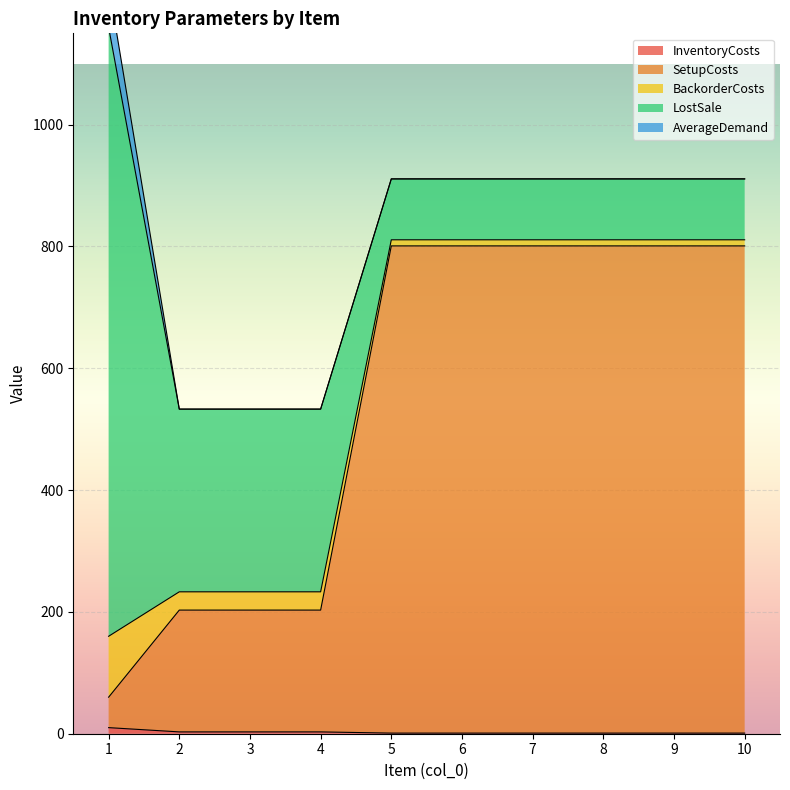

Reading left to right, list all the values displayed in this chart.

InventoryCosts: 1=10	2=3	3=3	4=3	5=1	6=1	7=1	8=1	9=1	10=1
SetupCosts: 1=50	2=200	3=200	4=200	5=800	6=800	7=800	8=800	9=800	10=800
BackorderCosts: 1=100	2=30	3=30	4=30	5=10	6=10	7=10	8=10	9=10	10=10
LostSale: 1=1000	2=300	3=300	4=300	5=100	6=100	7=100	8=100	9=100	10=100
AverageDemand: 1=70	2=0	3=0	4=0	5=0	6=0	7=0	8=0	9=0	10=0